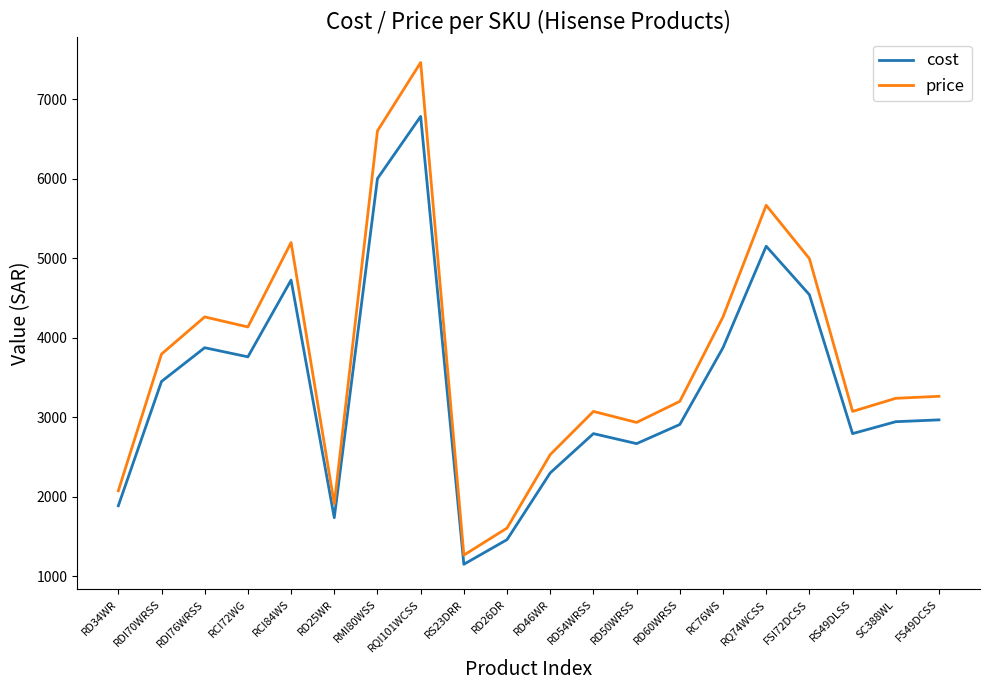

In cost, how many points are higher than both neighbors (excluding endpoints)?

5